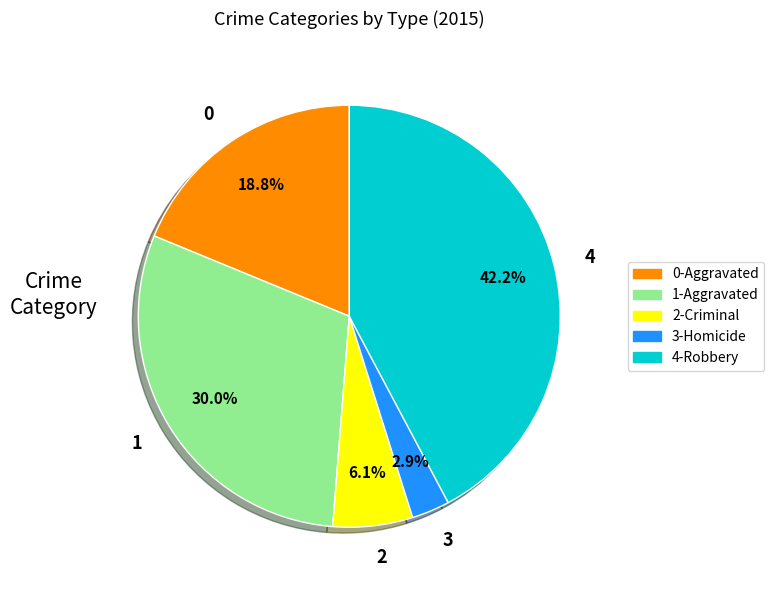

Rank the categories by value from lowest to highest.

3, 2, 0, 1, 4